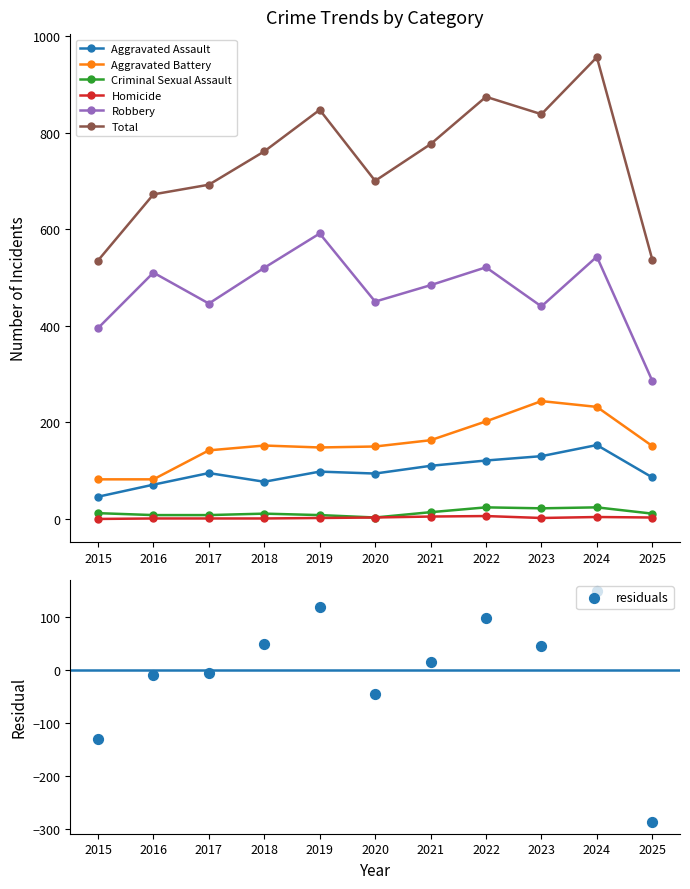

Which series contains the lowest Y value?

Homicide